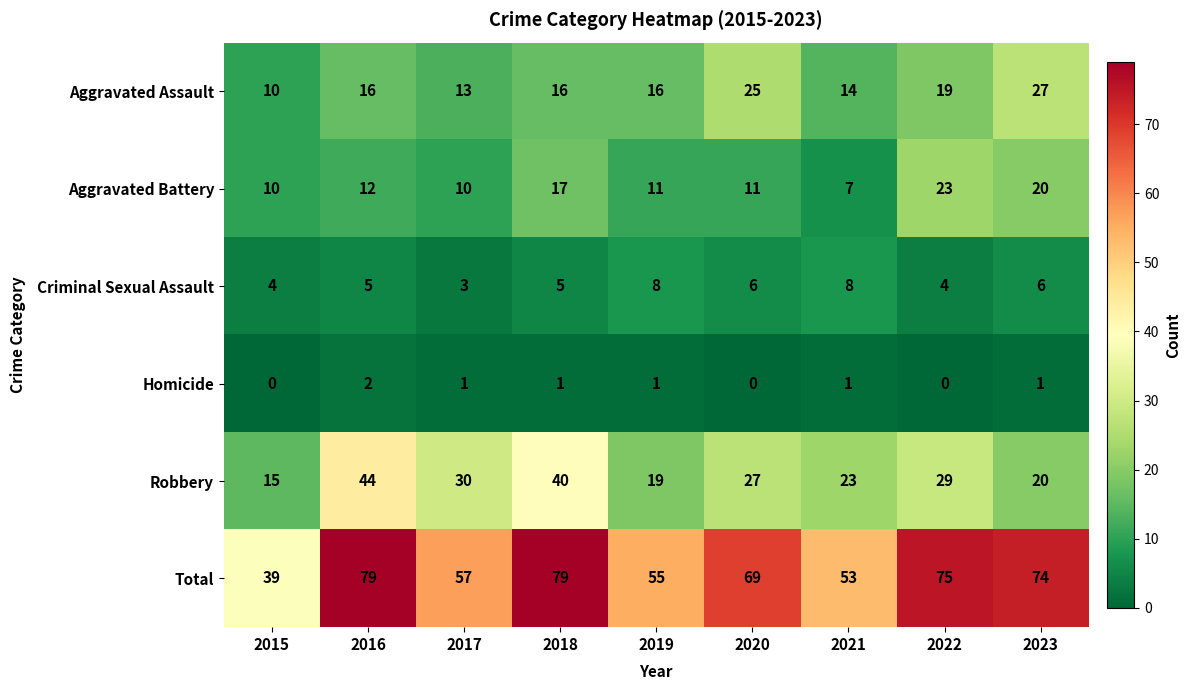

What is the approximate value of Total at 2021, to the nearest 5?

55